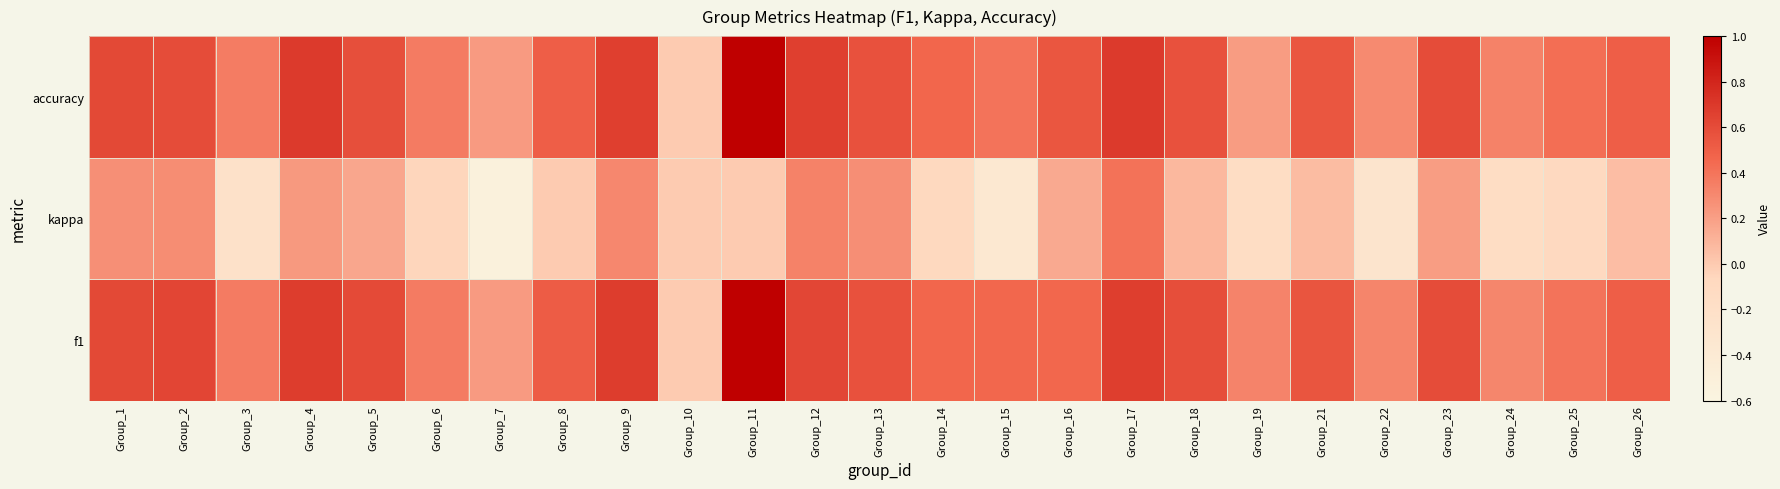

What is the spread (max minus min) of values at Group_22?

0.6